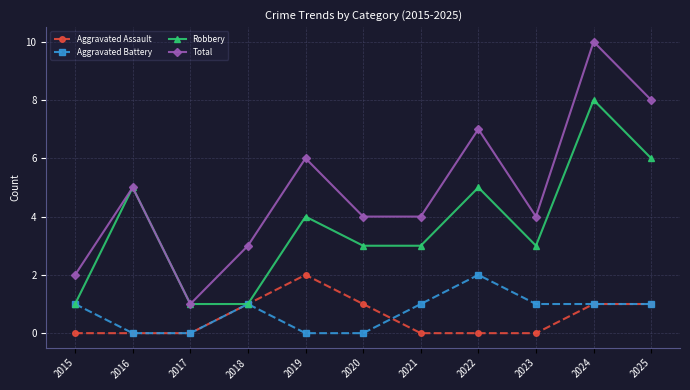

At which category does Robbery reach its first local peak?

2016